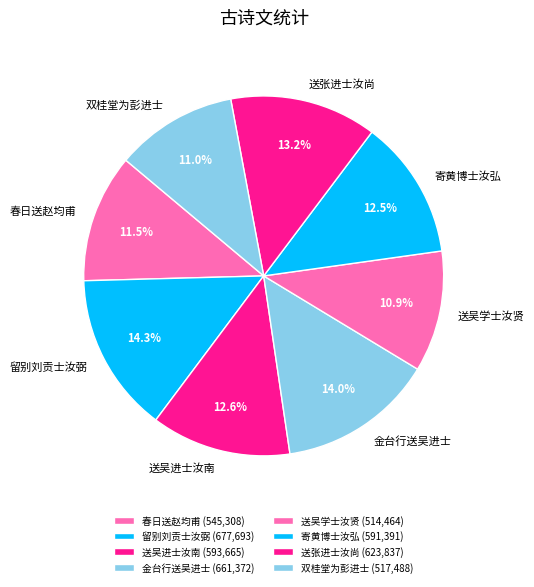

Between 双桂堂为彭进士 and 送张进士汝尚, which is larger?

送张进士汝尚